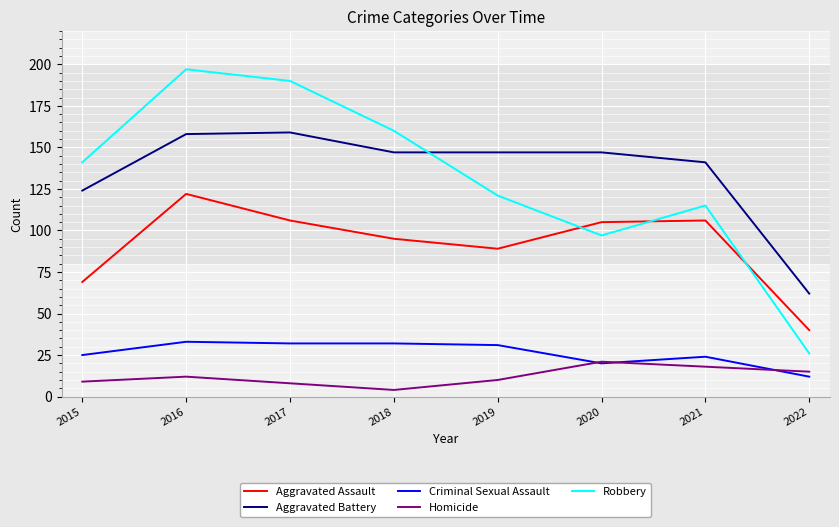

What is the difference between the maximum and minimum values in the Aggravated Battery series?

97